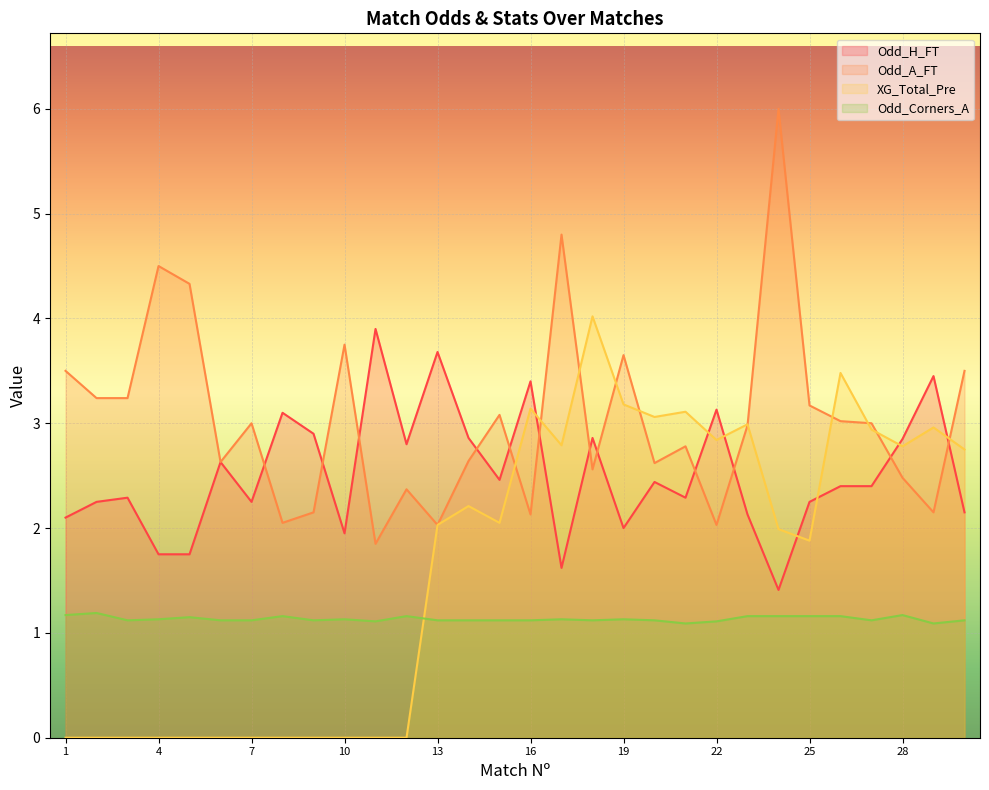

What is the difference between the maximum and minimum values in the Odd_H_FT series?

2.5